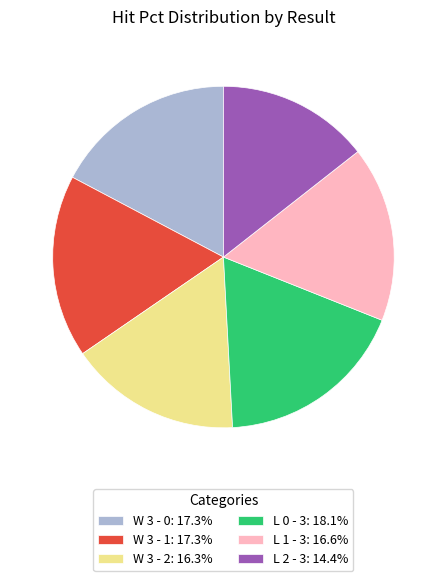

Is L 2 - 3: 14.4% the majority of the pie?

No